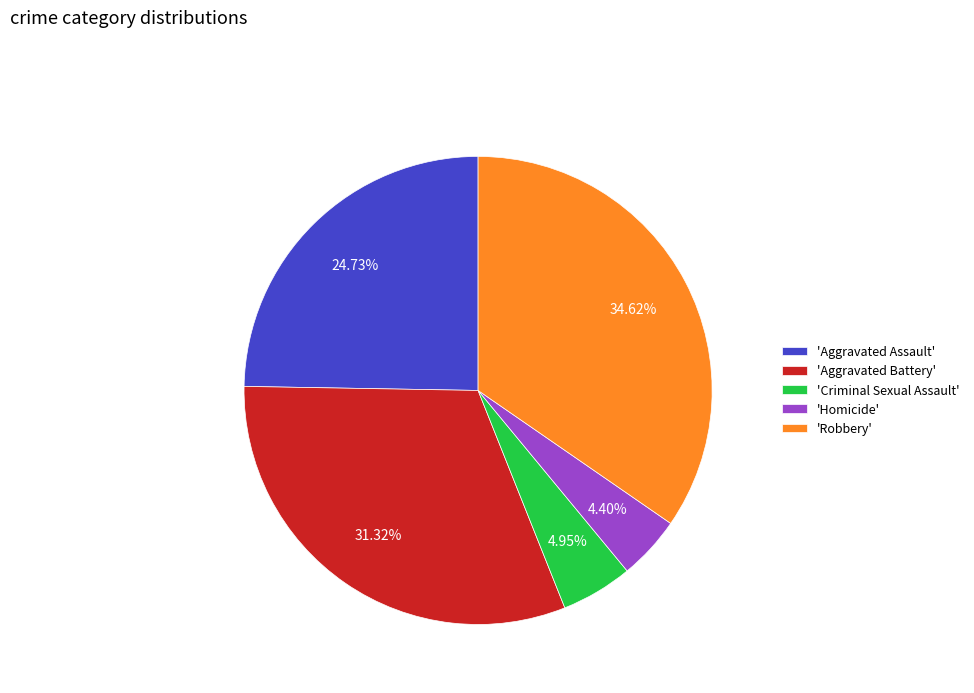

How many slices are in this pie chart?

5